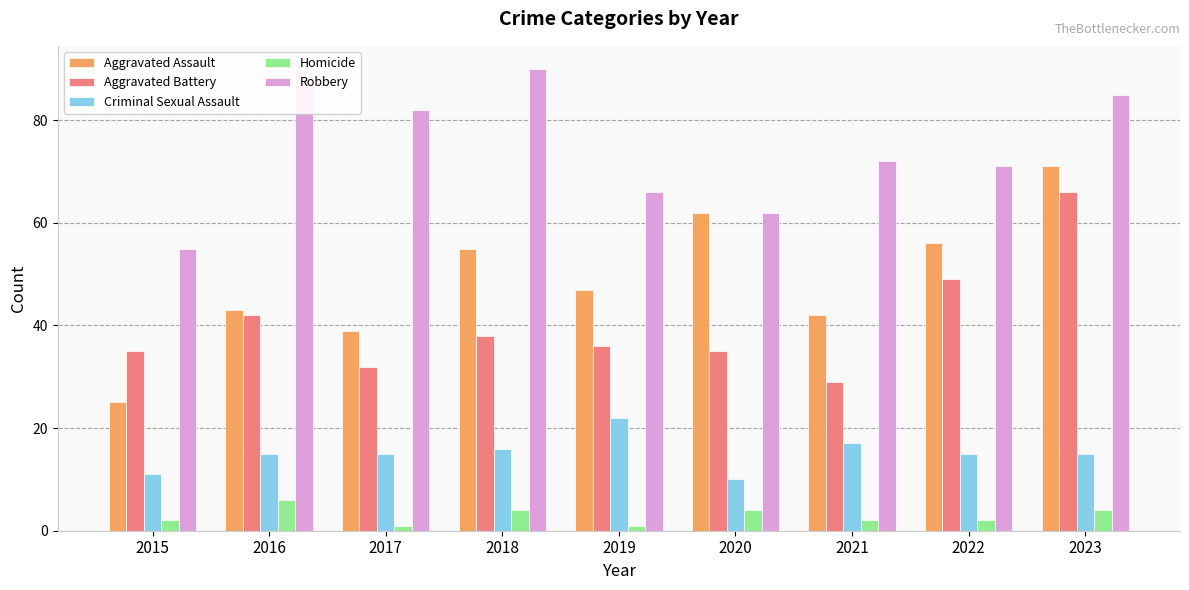

Is it true that Robbery equals 25 at 2022?

False